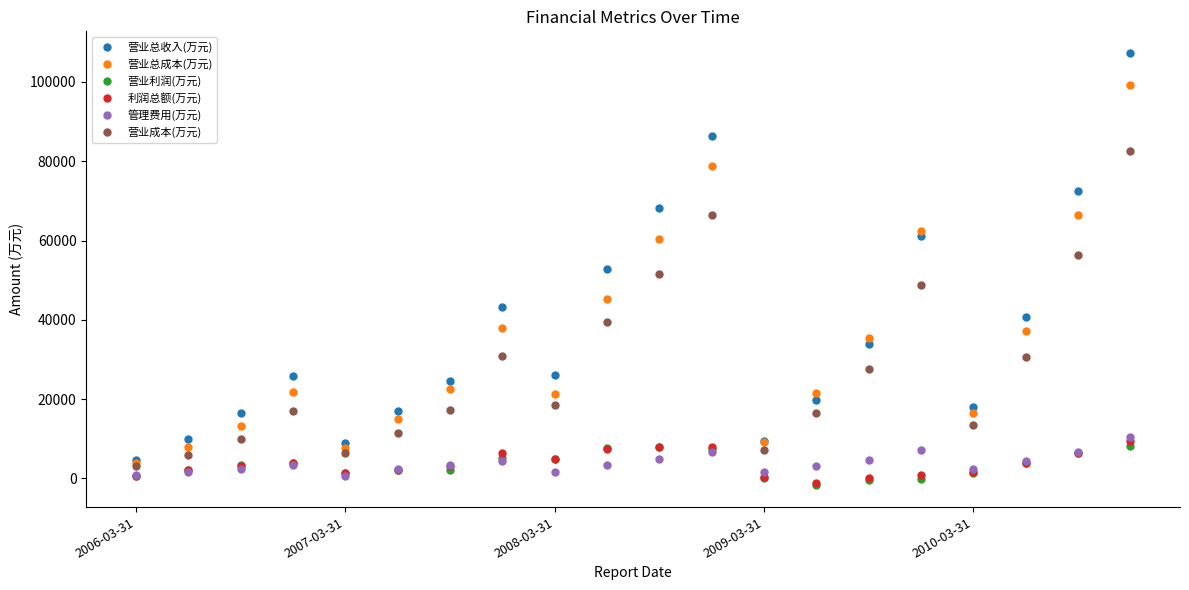

Which series has the largest range (max minus min)?

营业总收入(万元)